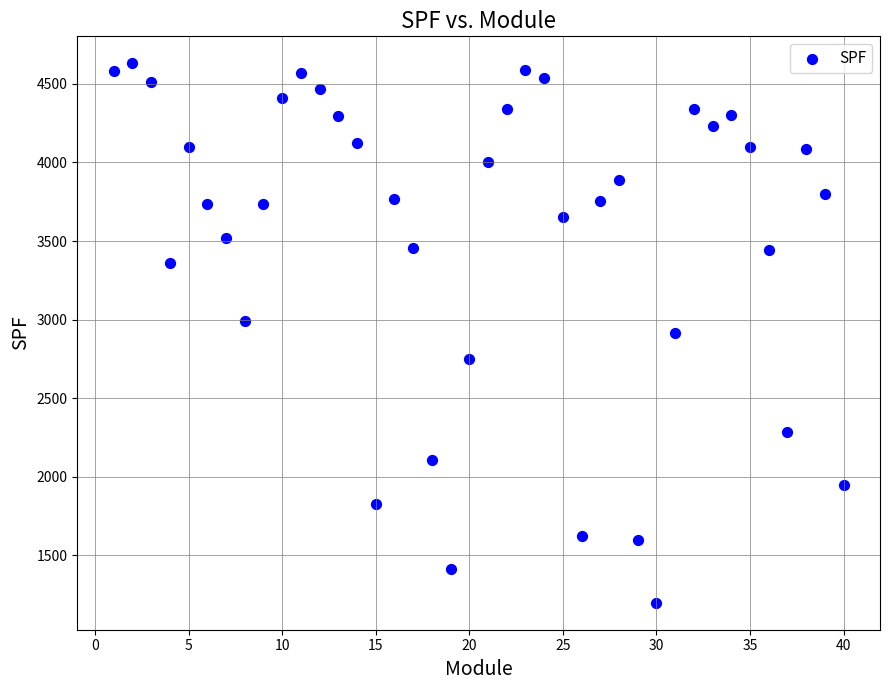

What is the range of Y values (max minus min)?

3431.9